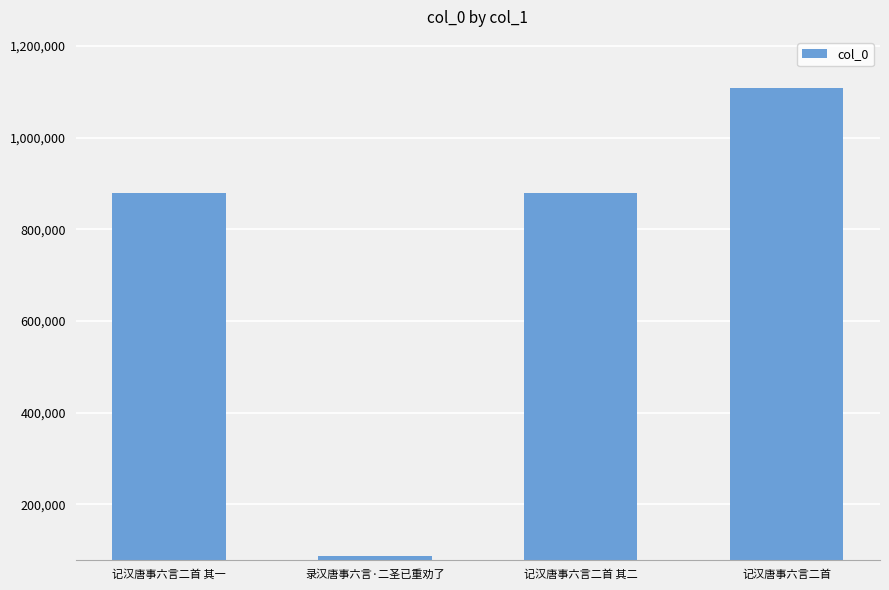

Approximately how many times larger is the value at 记汉唐事六言二首 其二 compared to 记汉唐事六言二首 其一?

1.0